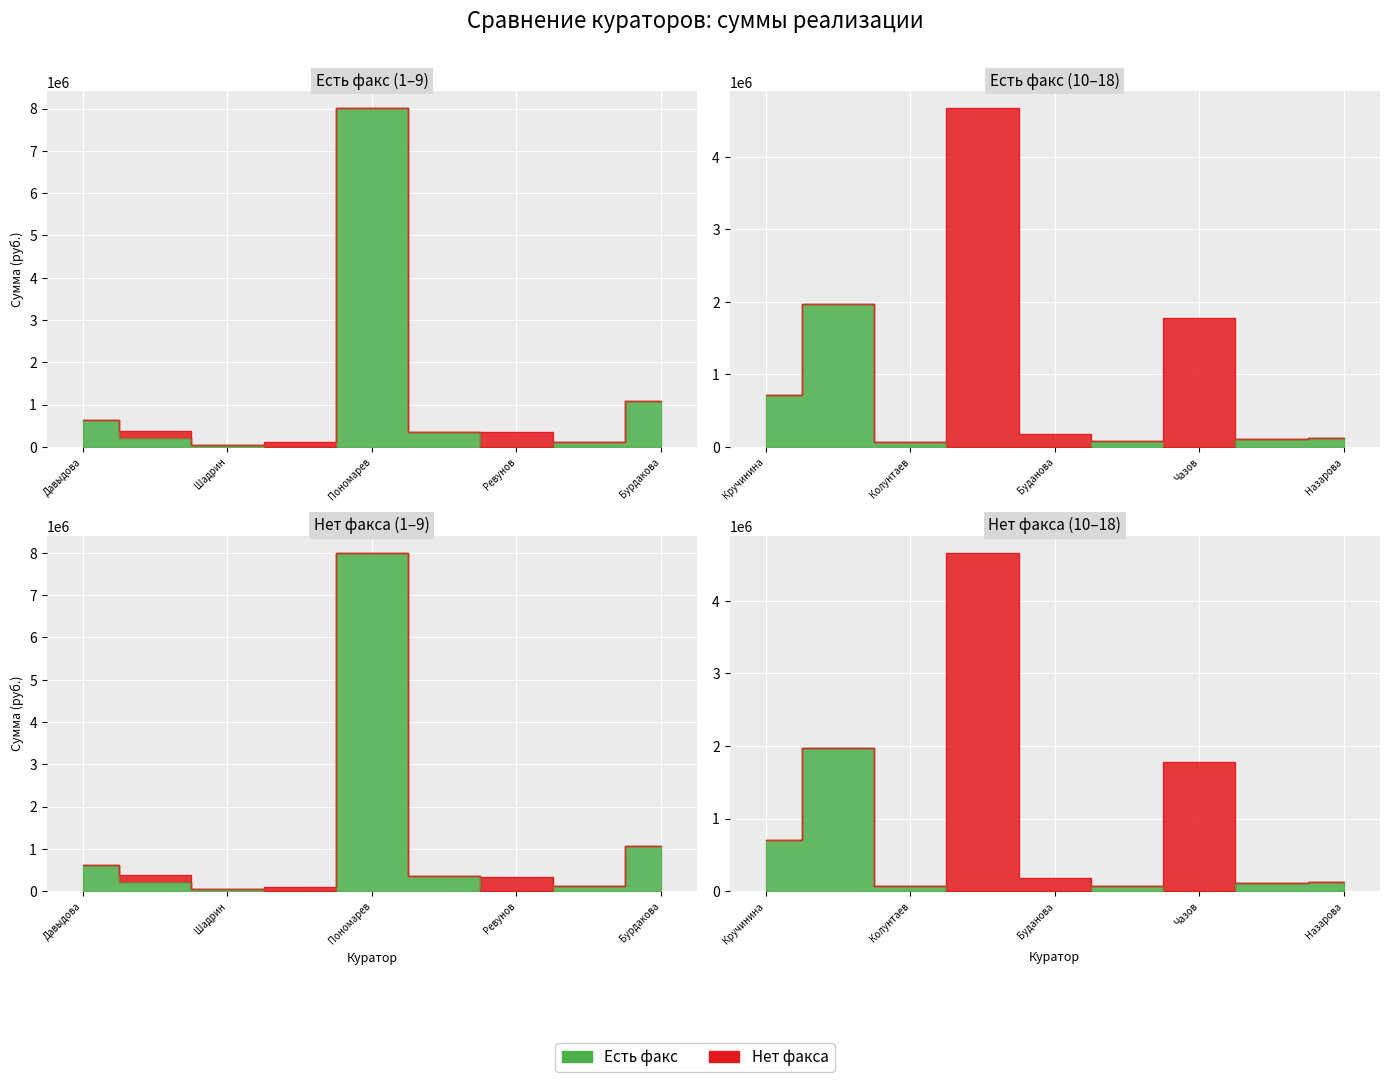

Reading left to right, transcribe all the data shown in this chart.

Есть факс: 627600.0	214000.0	40000.0	0.0	8006104.2	352000.0	0.0	120000.0	1076947.0	711000.0	1965850.0	69200.0	0.0	0.0	76000.0	0.0	105000.0	120000.0
Нет факса: 0.0	169680.0	0.0	105000.0	0.0	0.0	343062.7	0.0	0.0	0.0	0.0	0.0	4666353.0	180516.8	0.0	1773950.0	0.0	0.0